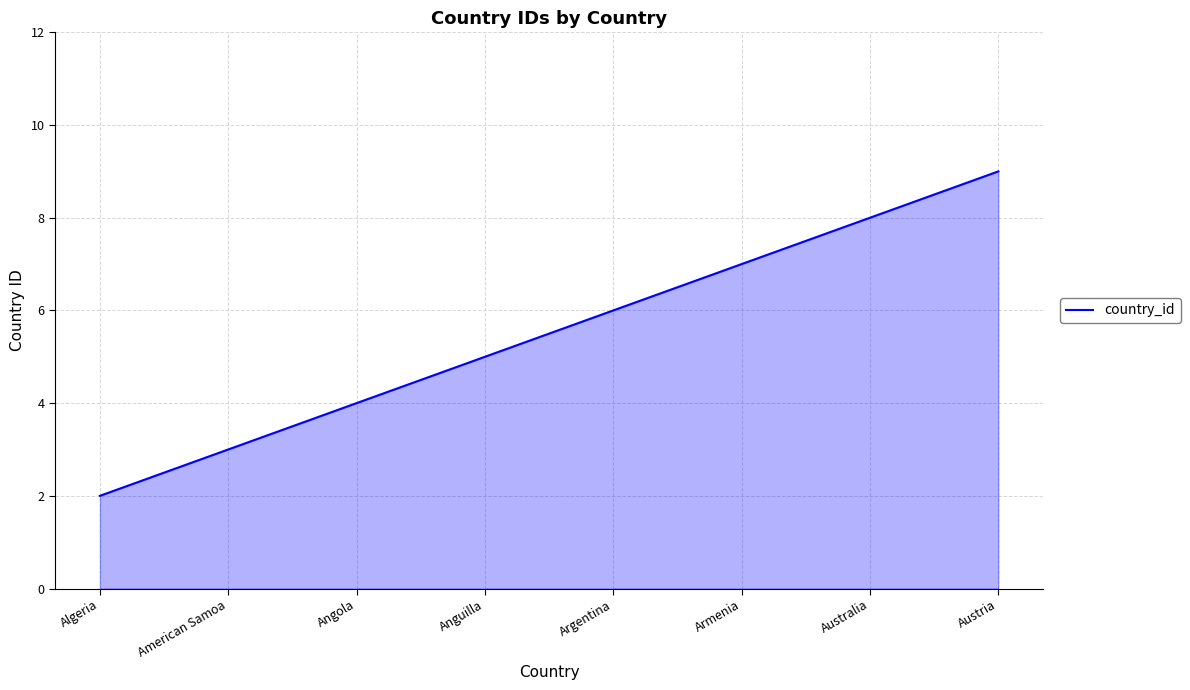

Count the number of categories in the chart.

8